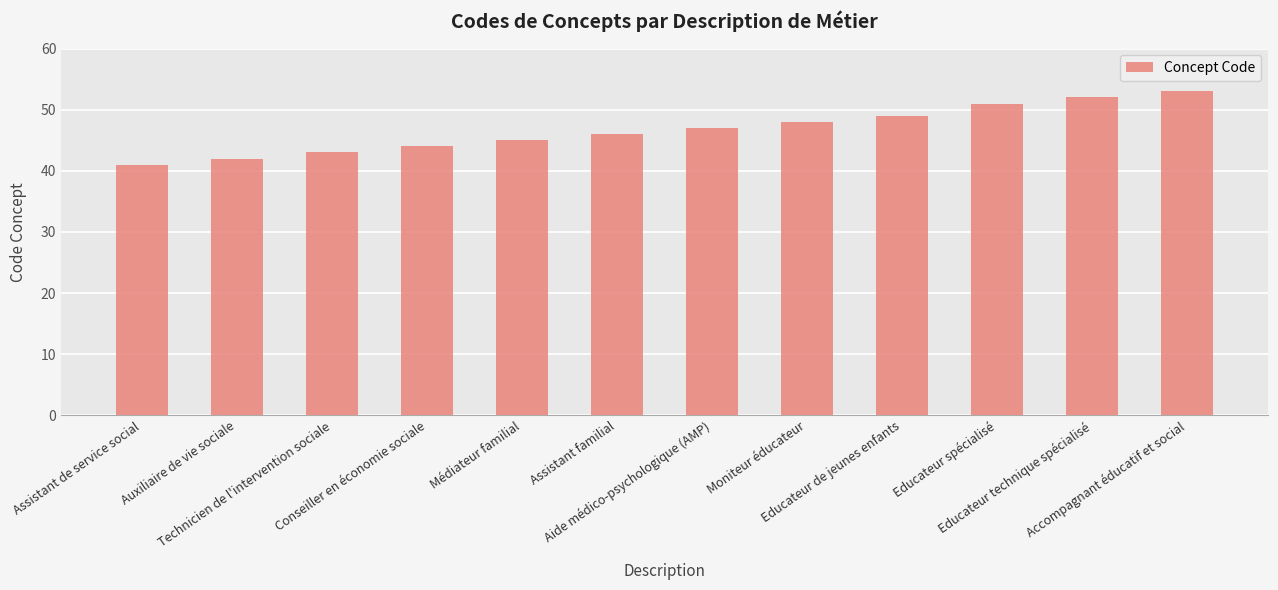

What is the difference between the maximum and minimum values?

12